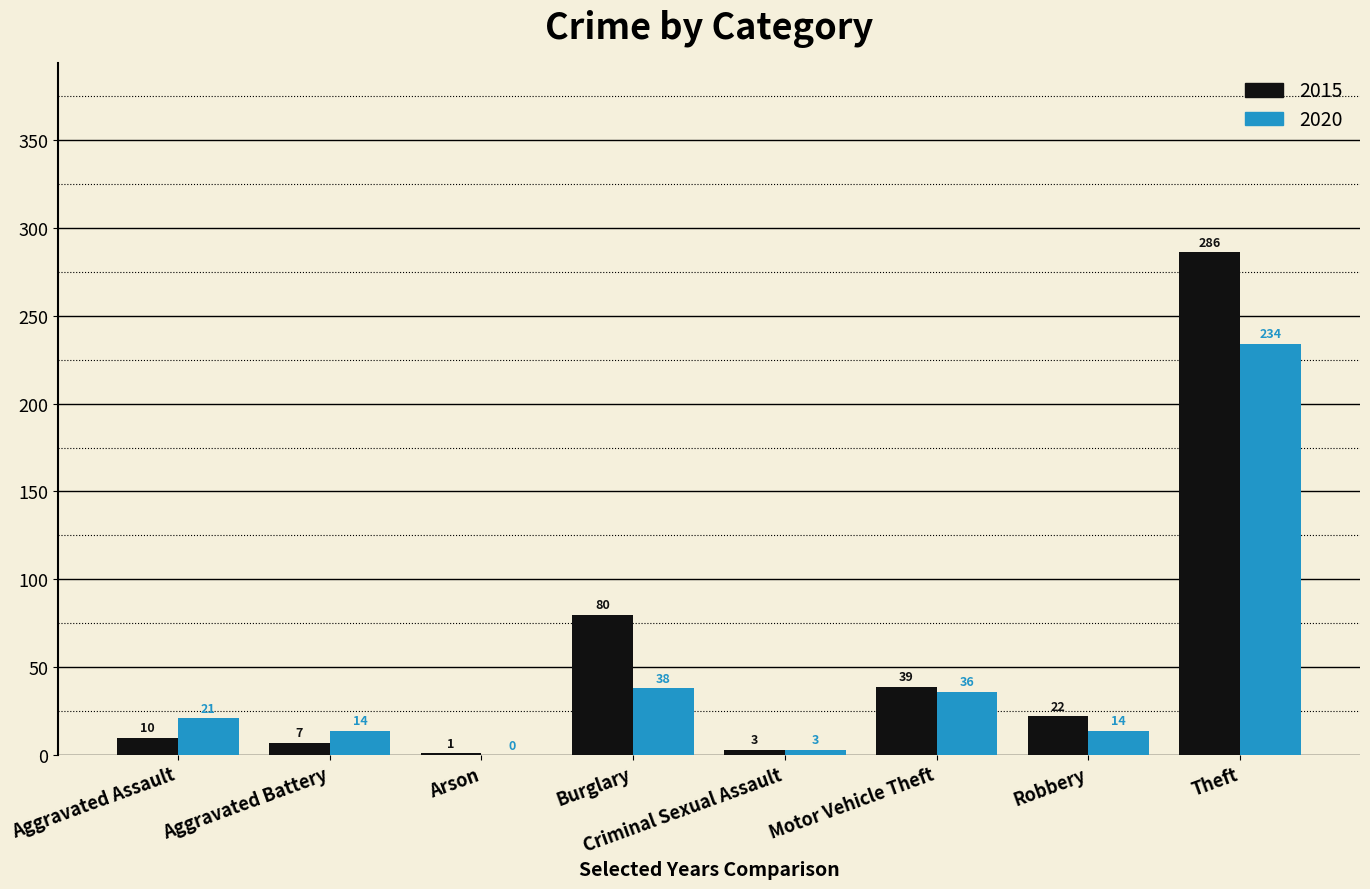

What are all the series names shown in the legend?

2015, 2020